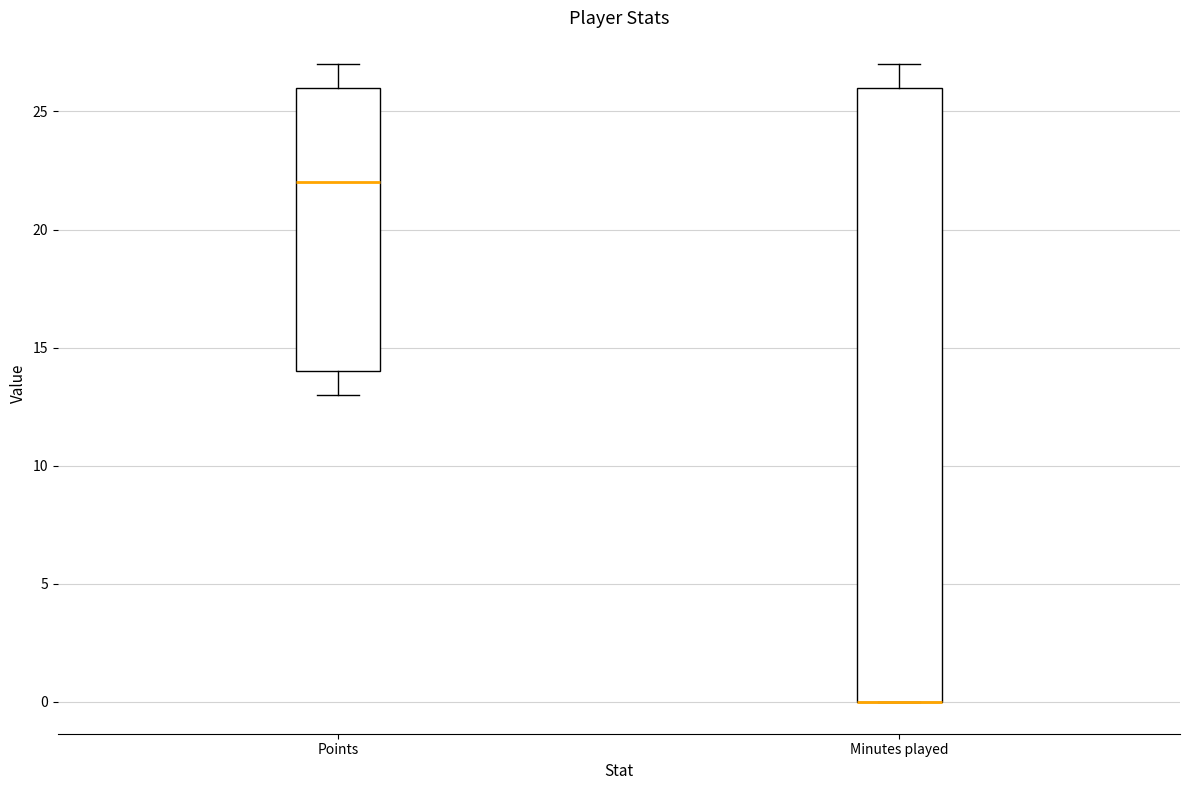

Reading left to right, transcribe this box plot: for each box, give where its median line is, the range the box spans, and where its two whiskers end, as read against the y-axis. The values are not printed on the chart, so give them approximately, as read against the axis.

Points: median 22, box 14 to 26, whiskers 13 to 27
Minutes played: median 0 (drawn on the box's lower edge), box 0 to 26, whiskers 0 to 27